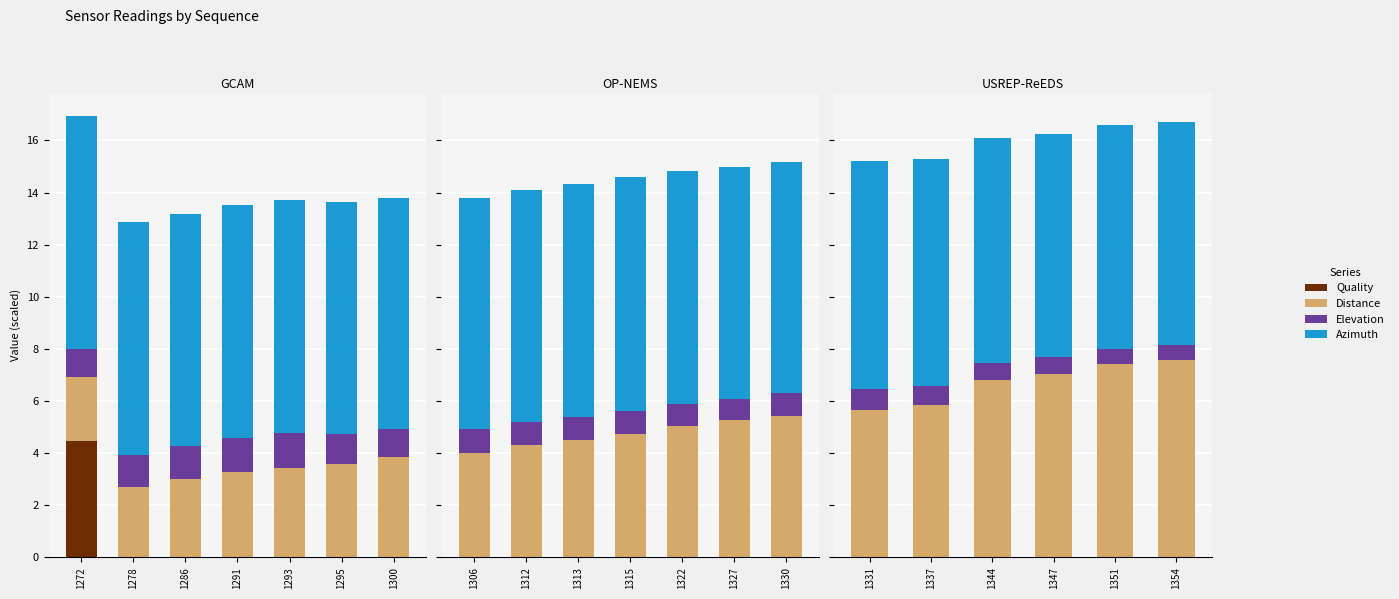

Which category has the highest value in the Azimuth series?

1331